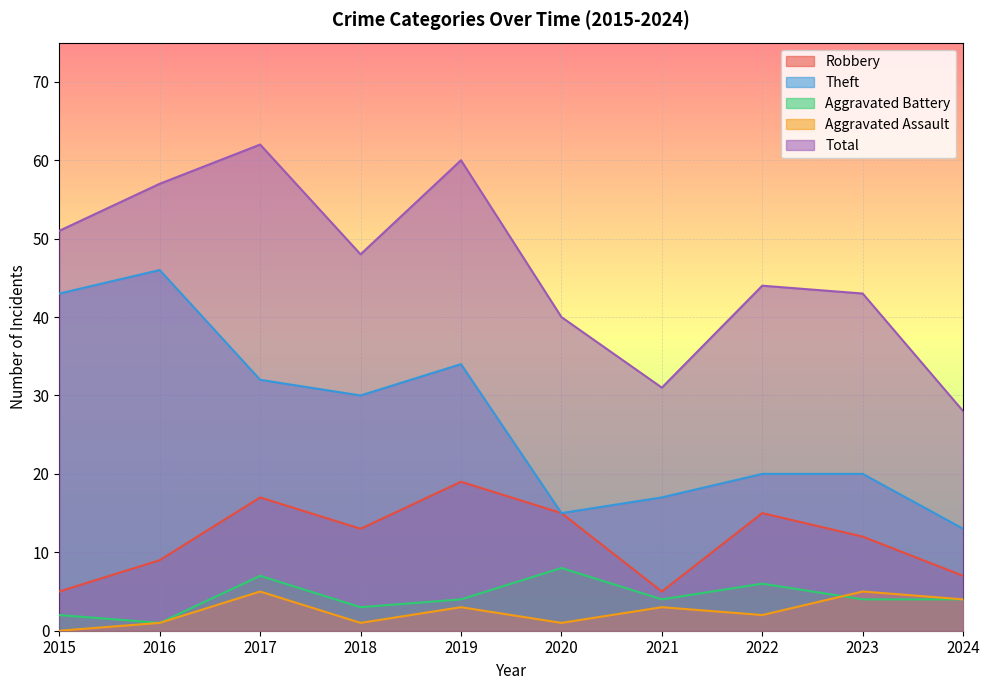

What is the sum of all Aggravated Battery values?

43